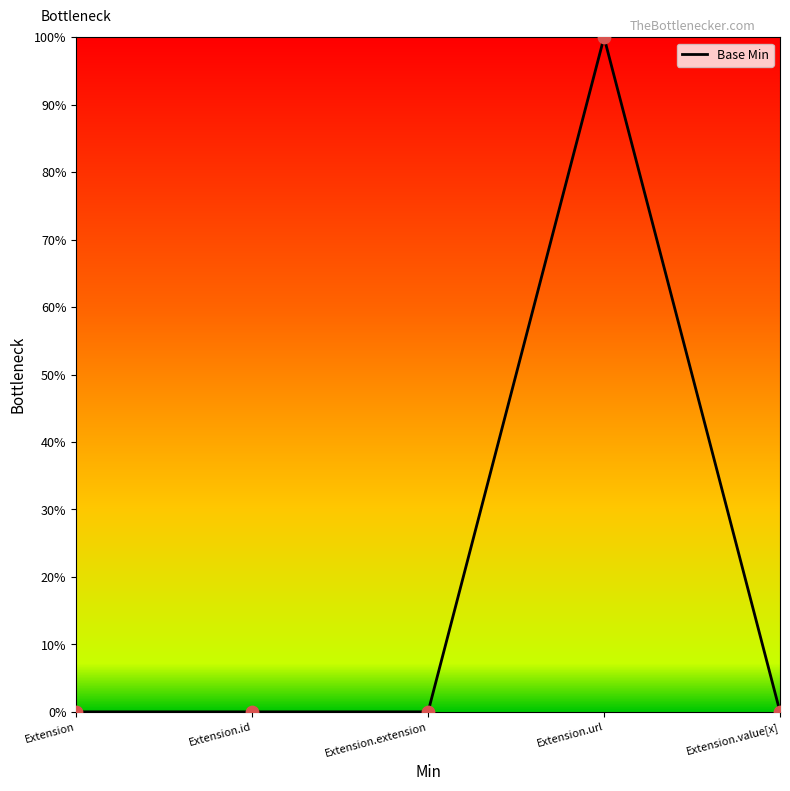

Between Extension.value[x] and Extension.extension, which is larger?

Extension.value[x]